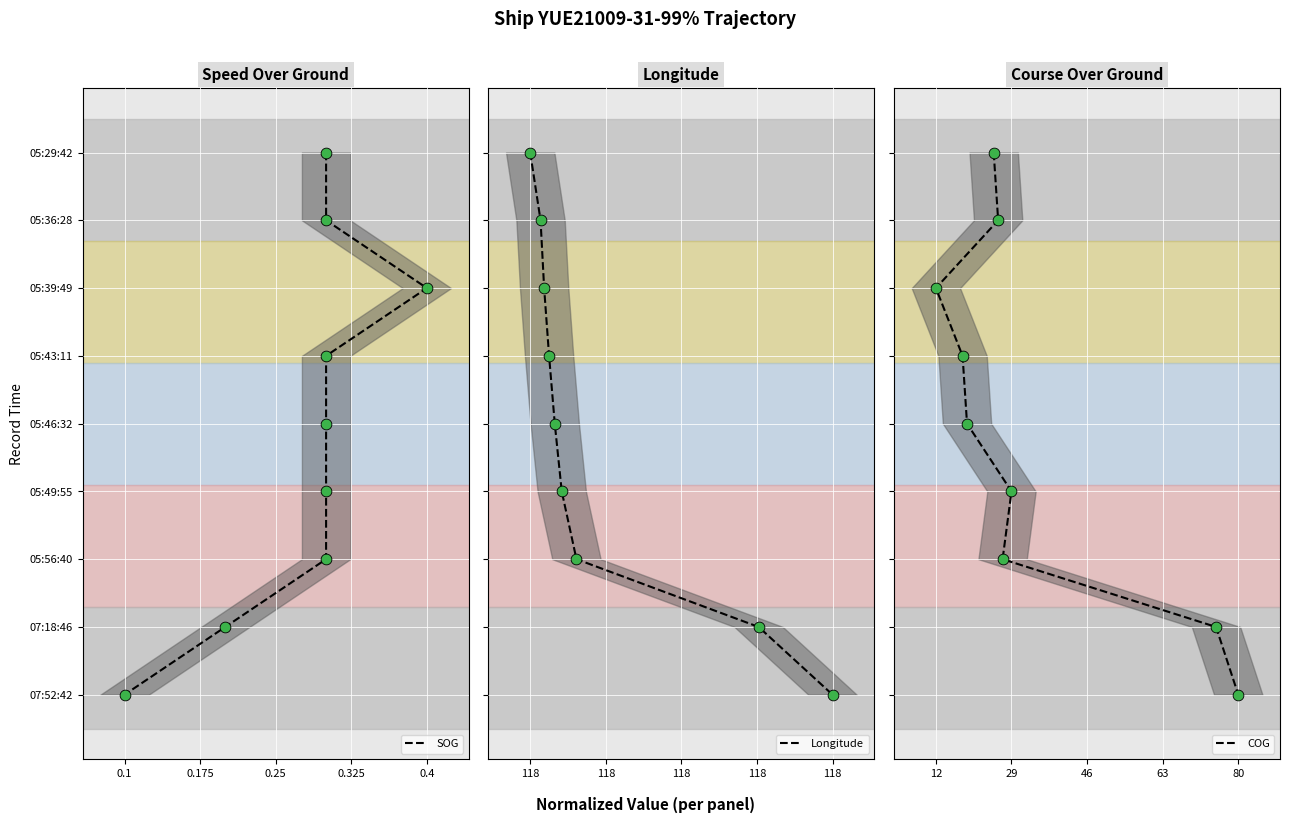

Which series has the largest total across all categories?

SOG